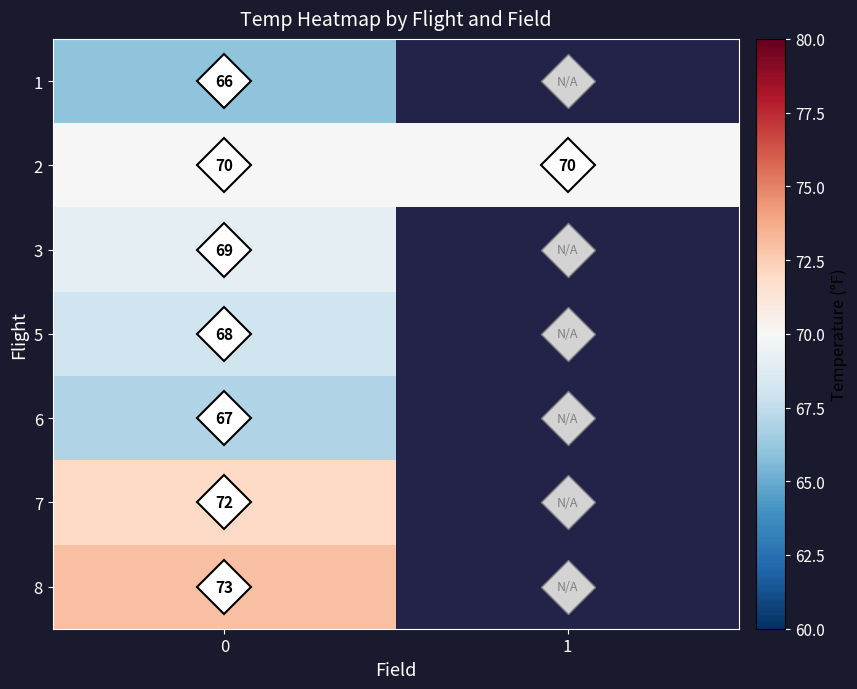

Which series changed the most between 0 and 1?

2